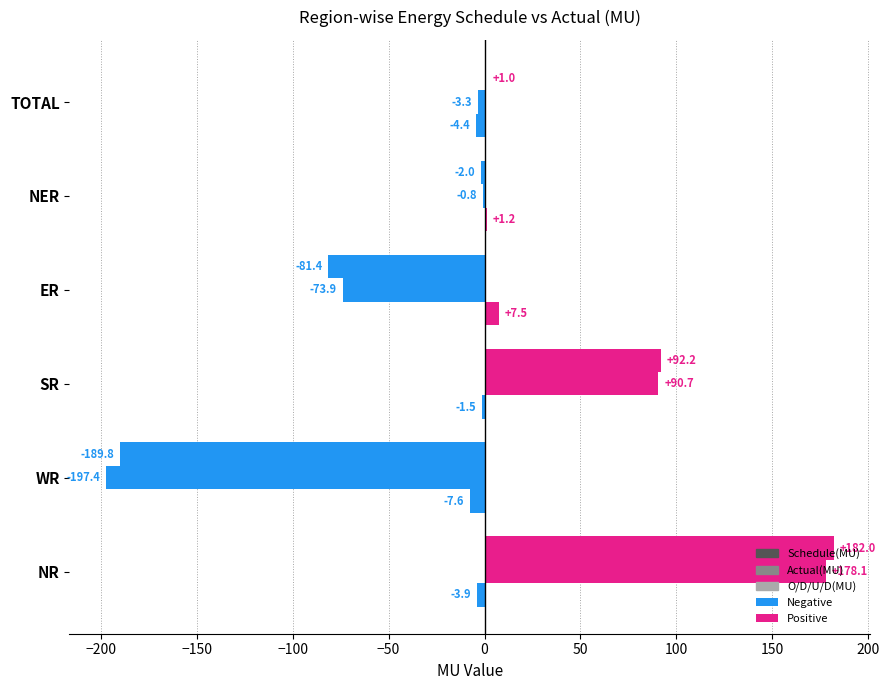

How many categories are shown in the chart?

6